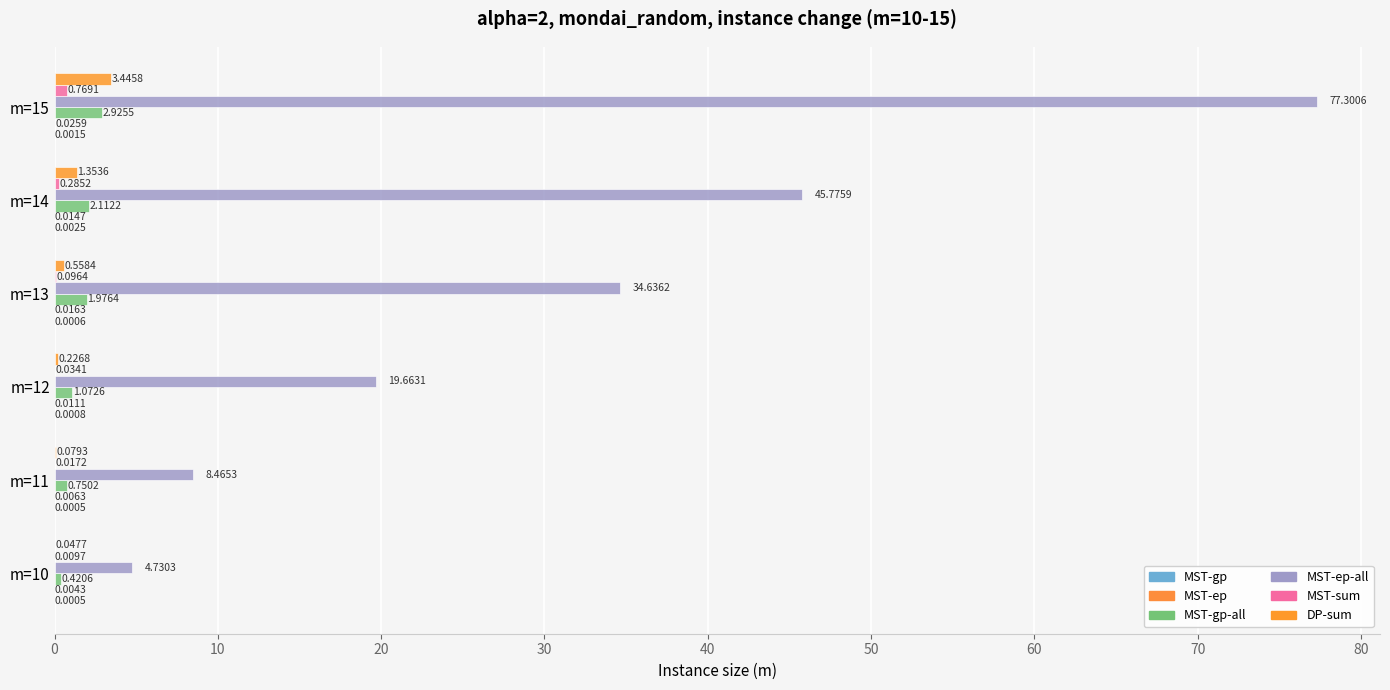

List the series in order of their peak value, highest first.

MST-ep-all, DP-sum, MST-gp-all, MST-sum, MST-ep, MST-gp